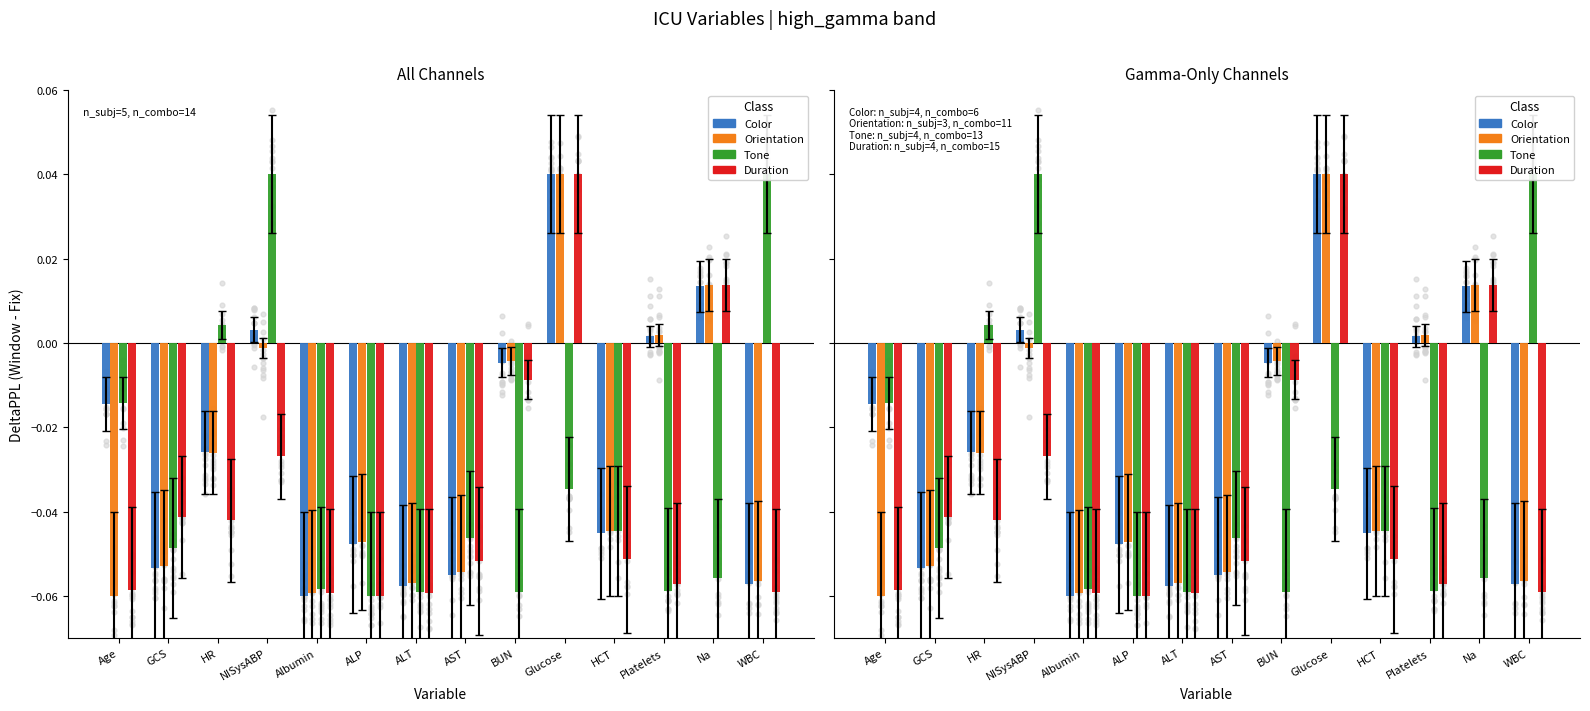

Is the value of Duration at NISysABP greater than the value of Orientation at Glucose?

No